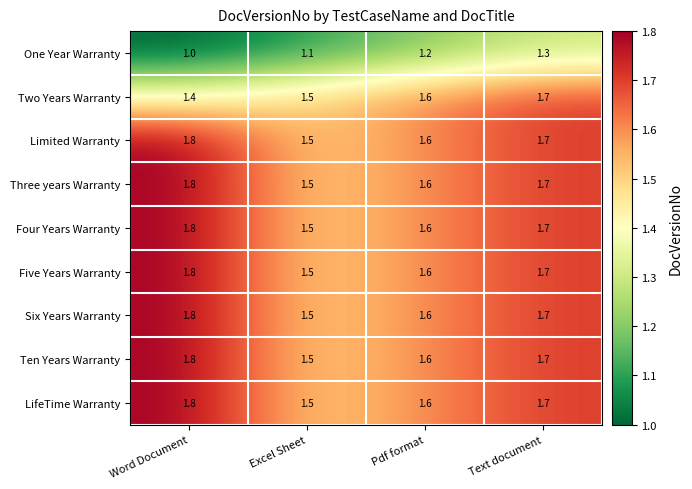

Count the LifeTime Warranty values in the range 1 to 2.

4